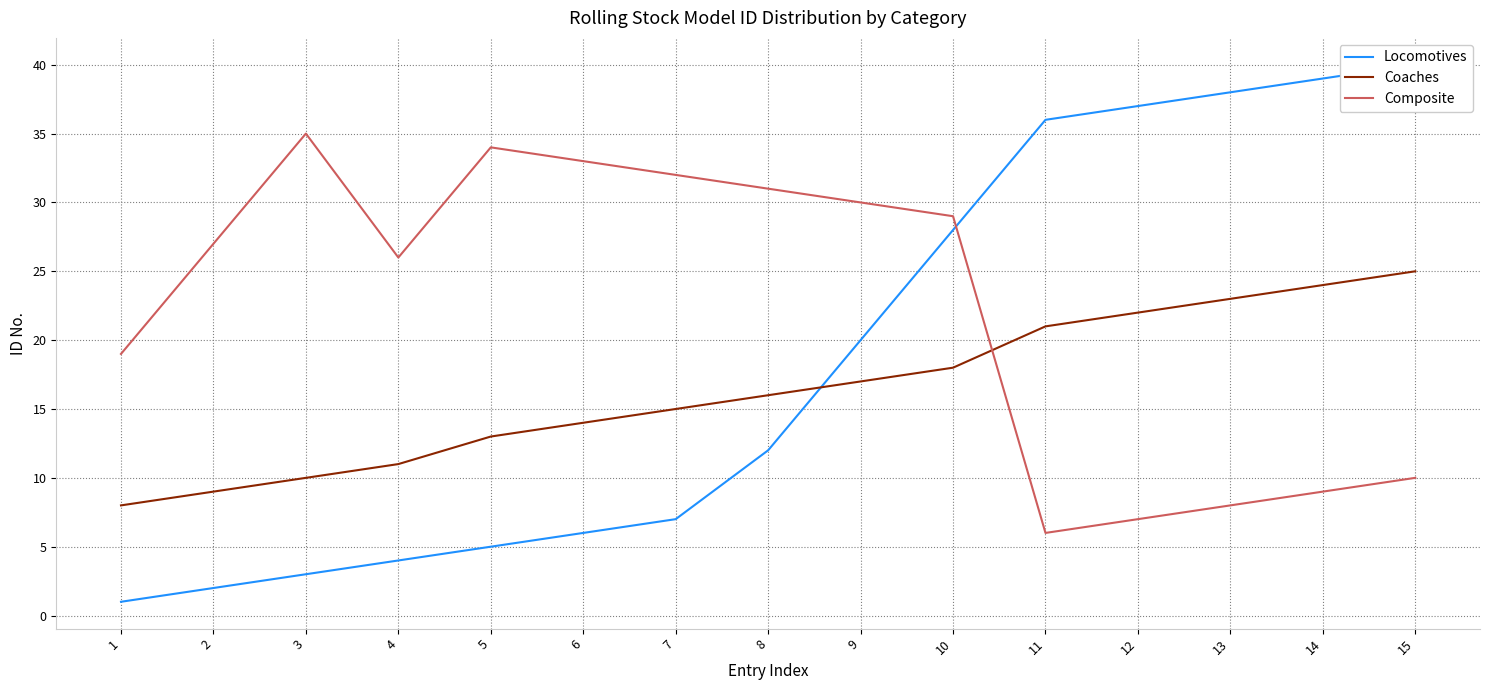

What is the difference between the highest and lowest values at 7?

25